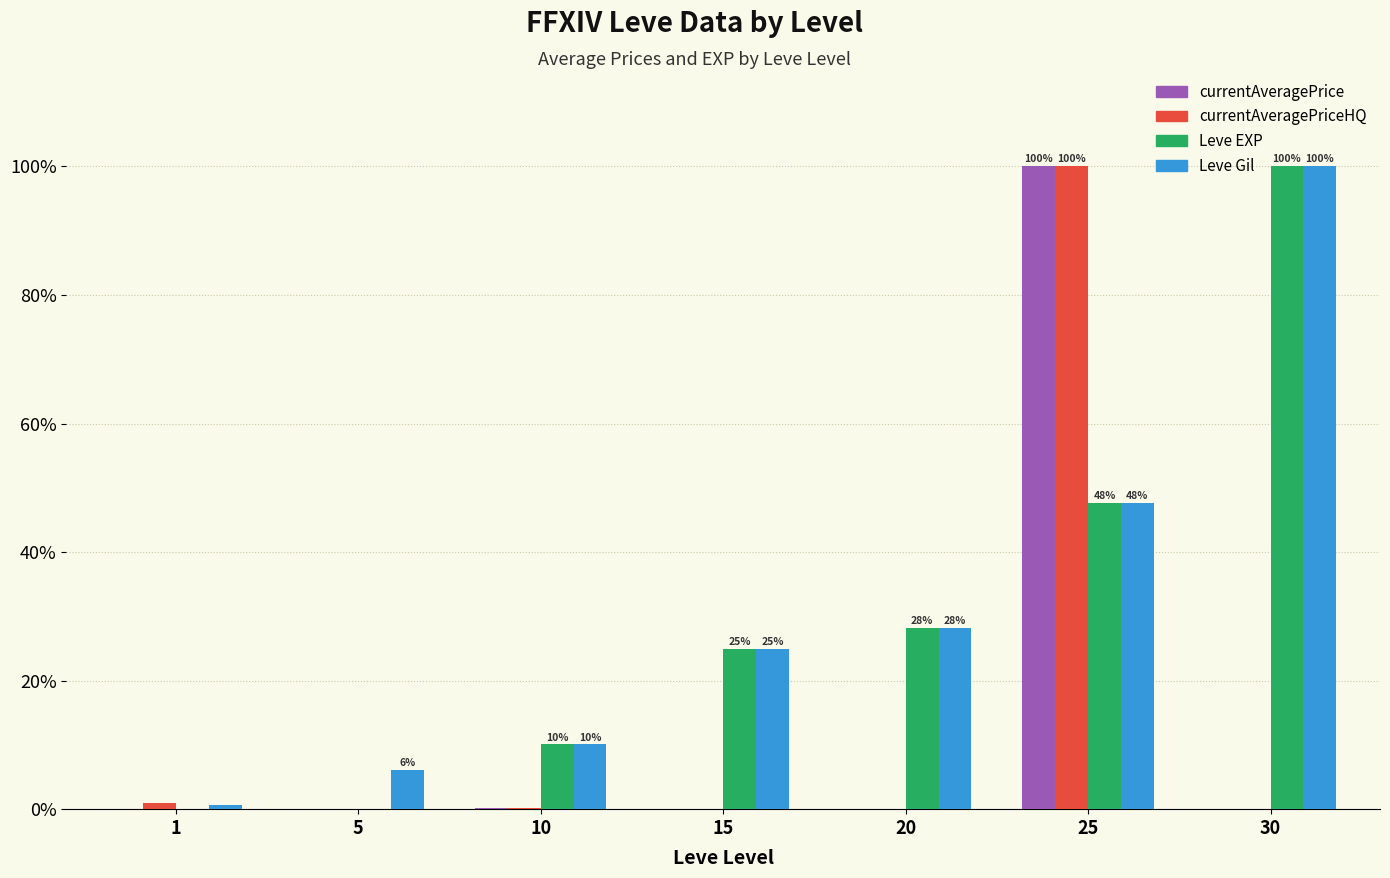

The value of Leve EXP at 30 is 148.7. True or false?

False